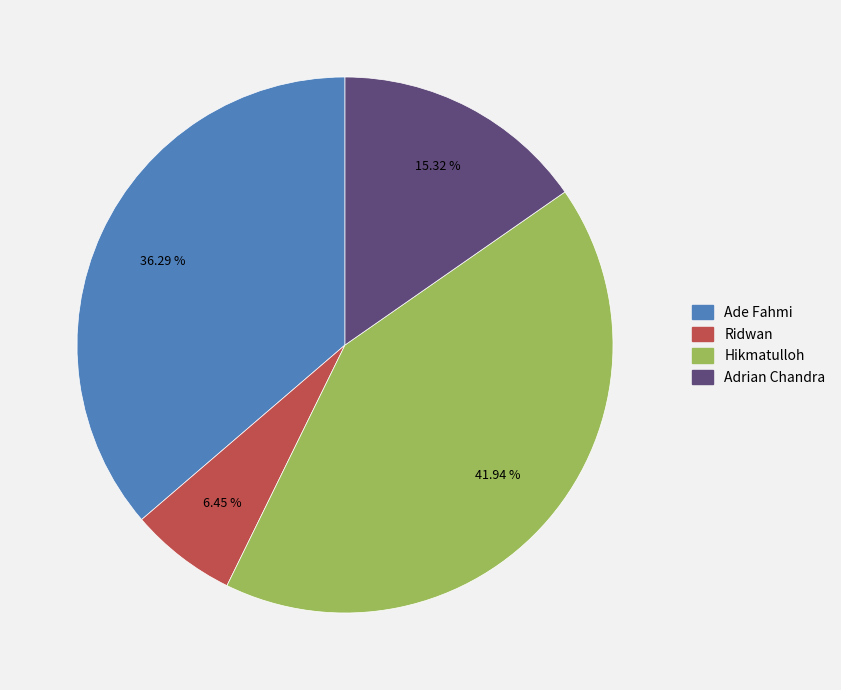

Which has a higher value, Ade Fahmi or Adrian Chandra?

Ade Fahmi